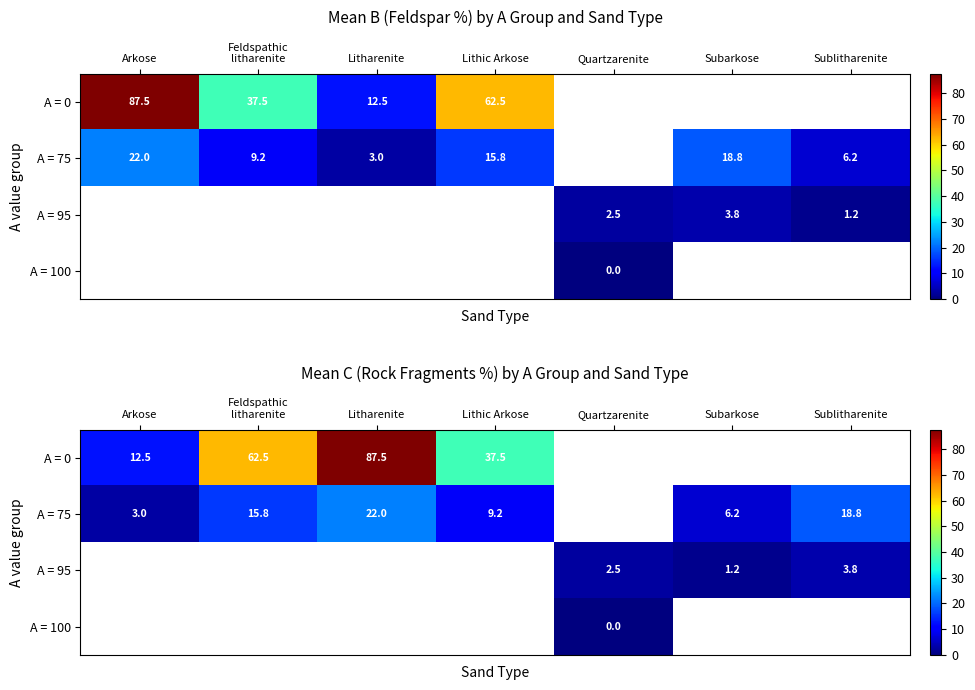

What value does the A = 75 series have at Subarkose?

6.2